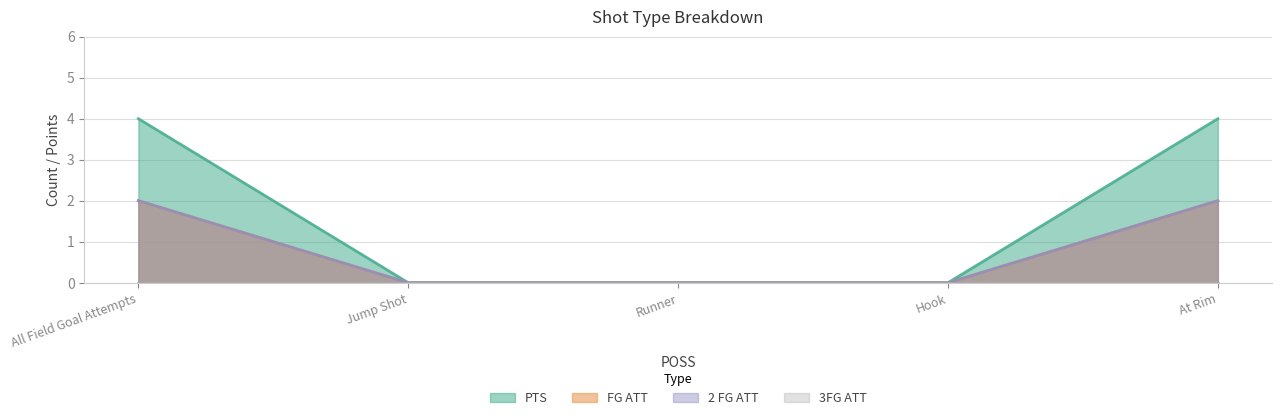

What is the label of the 1st point from the right?

At Rim